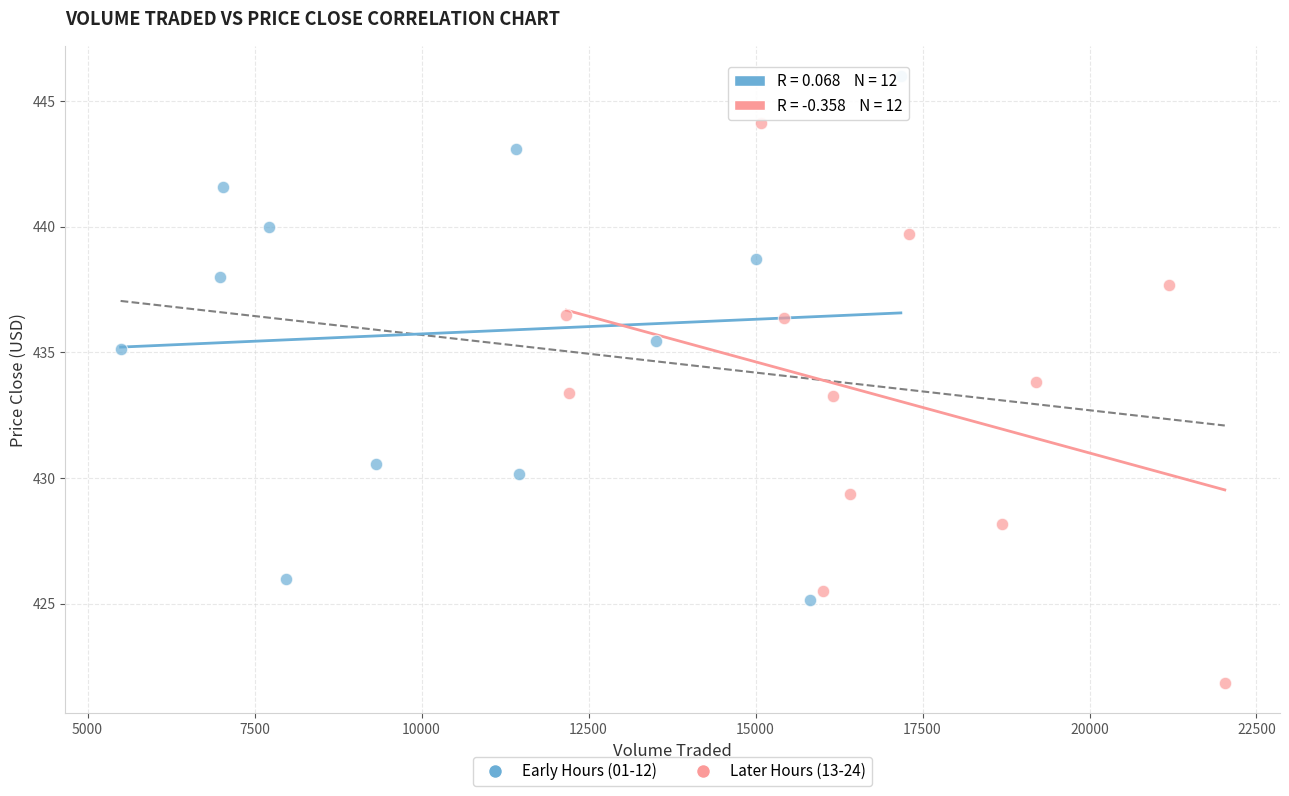

Which series contains the highest Y value?

Early Hours (01-12)